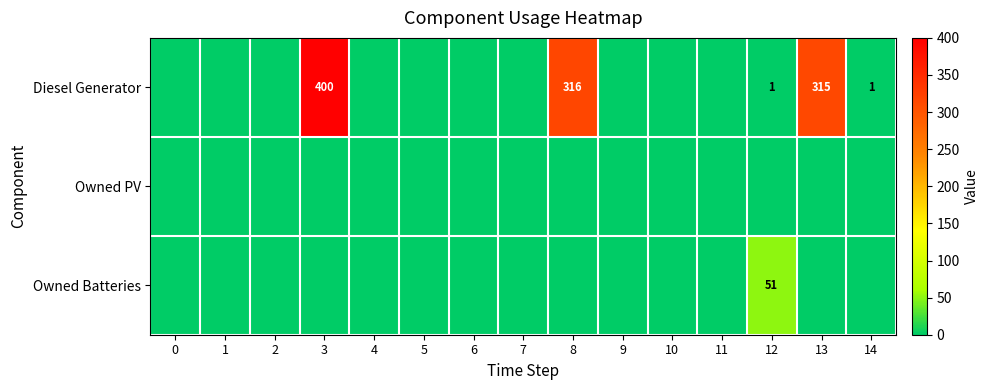

At which category is the sum across all series the highest?

3